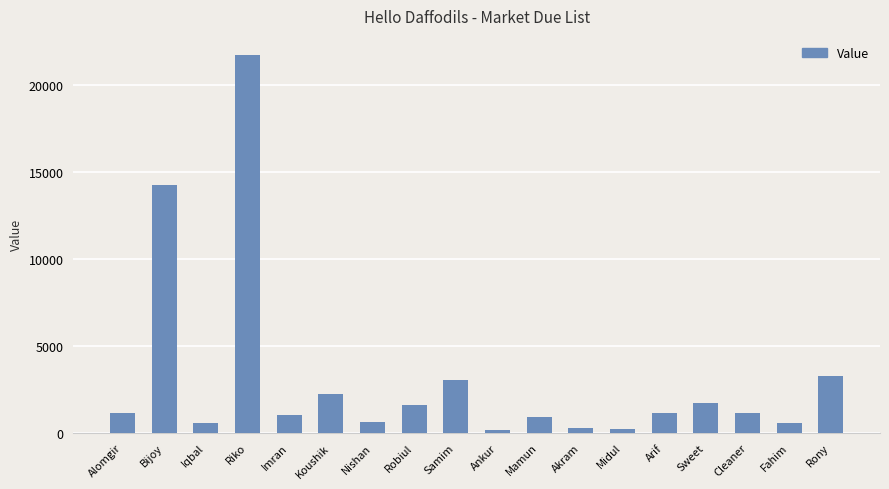

What is the ratio of the value at Rony to the value at Fahim?

6.1